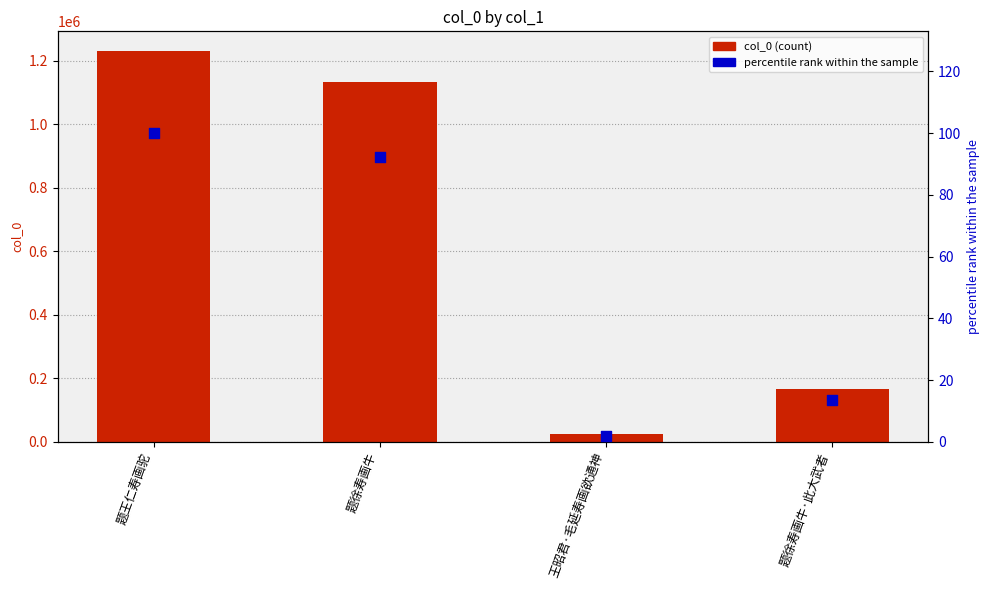

At how many categories does at least one series exceed 470538?

2